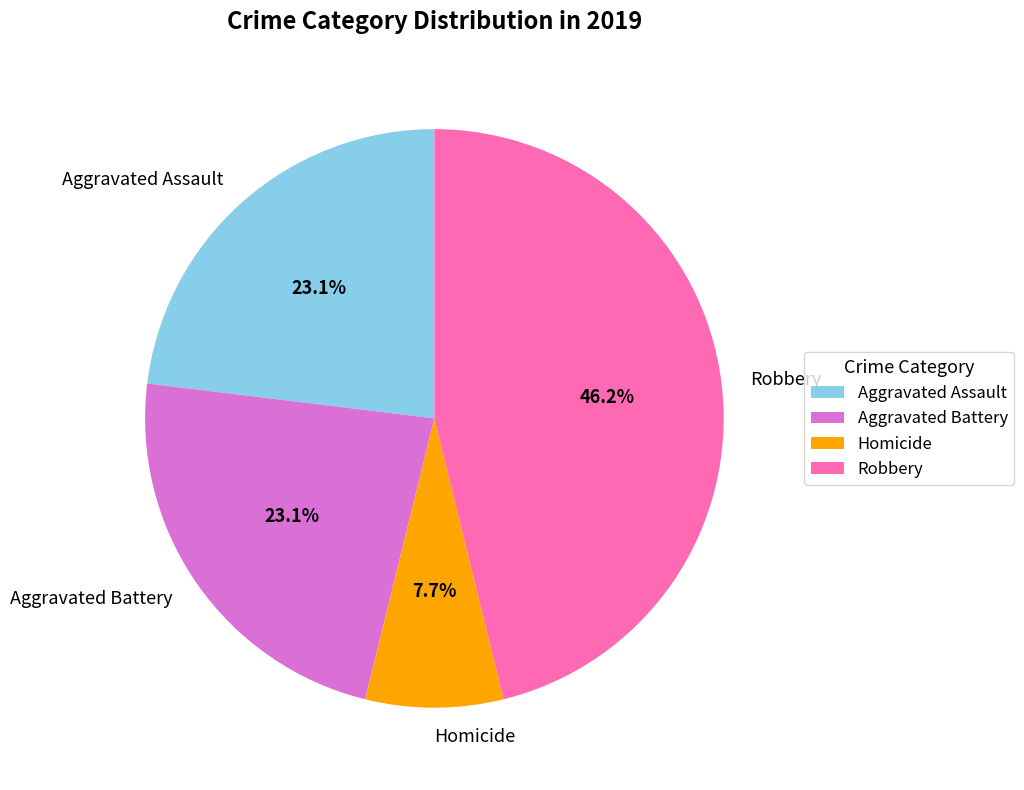

Which has a higher value, Robbery or Homicide?

Robbery